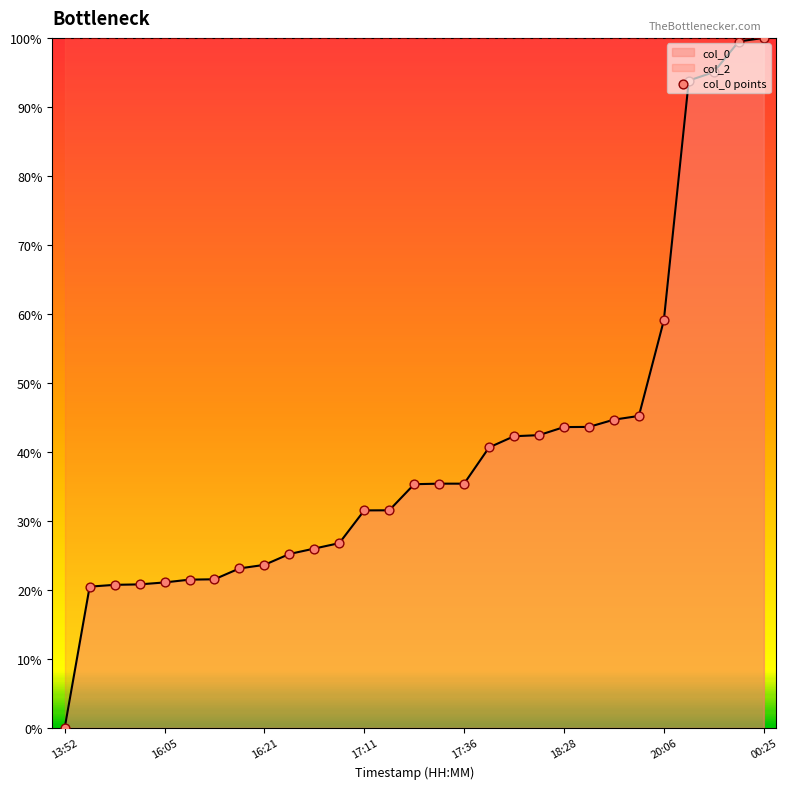

What is the change in value from 10 to 17?

+14.7